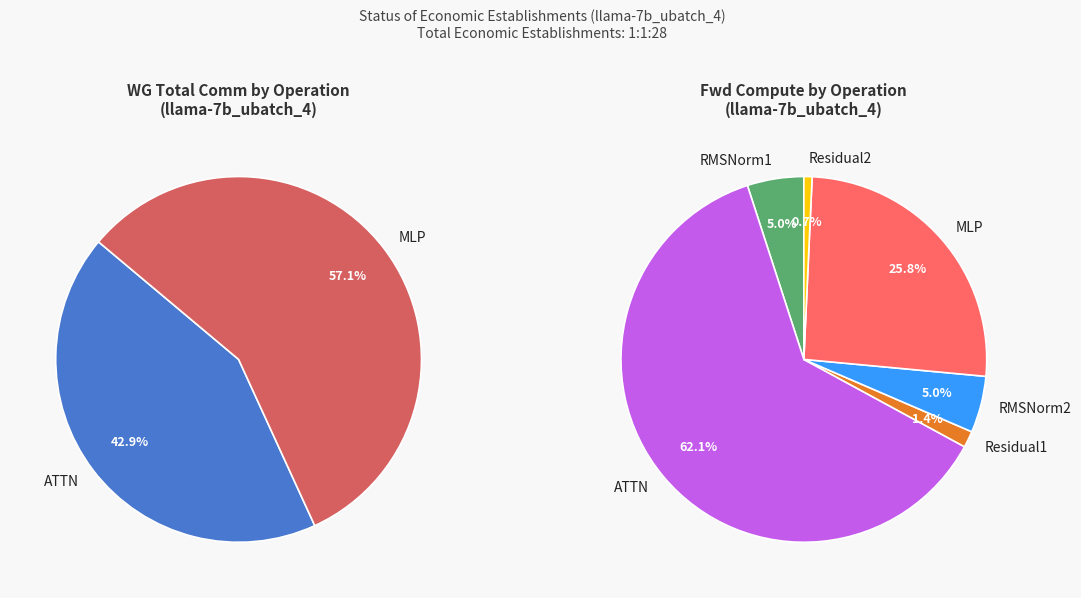

Is it true that ATTN is 43% of the pie?

True